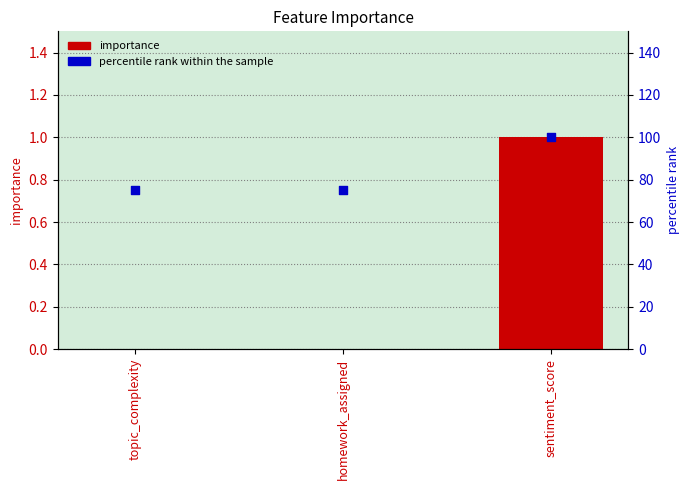

At which category is the sum across all series the highest?

sentiment_score